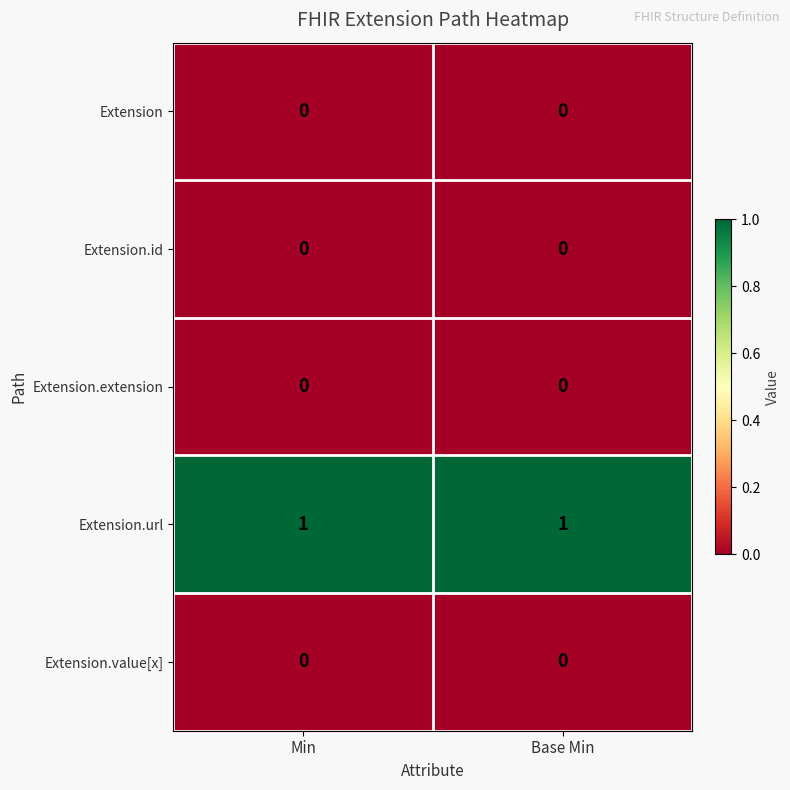

Reading left to right, list all the values displayed in this chart.

Extension: 0	0
Extension.id: 0	0
Extension.extension: 0	0
Extension.url: 1	1
Extension.value[x]: 0	0